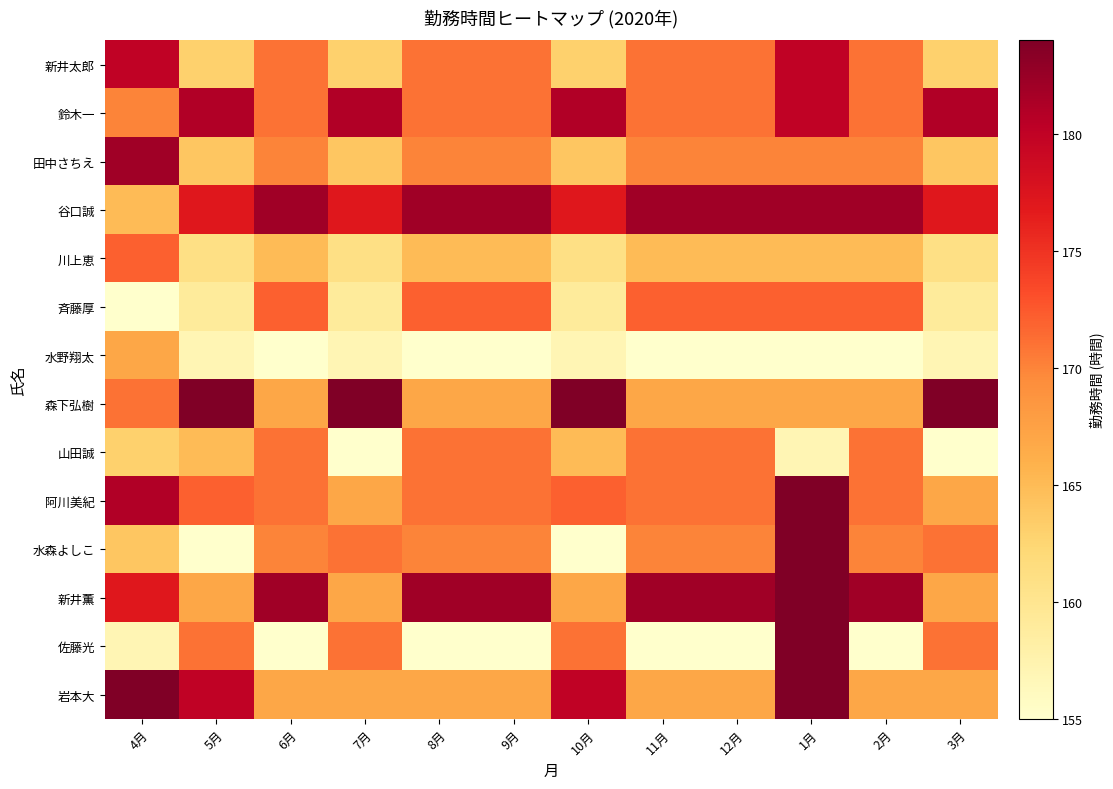

What is the minimum value shown in the chart?

155